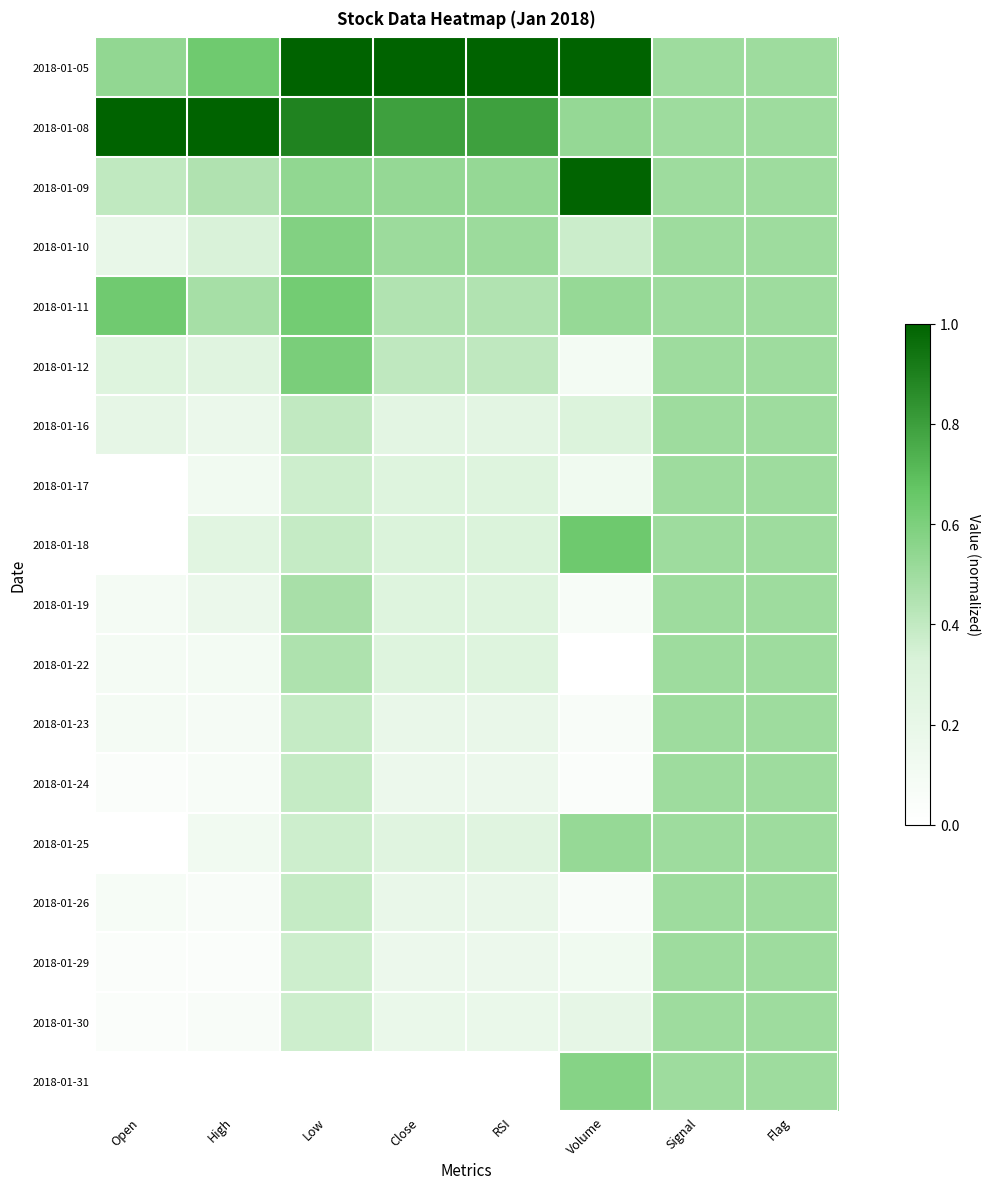

Reading left to right, list all the values displayed in this chart.

2018-01-05: Open=0.5	High=0.6	Low=1.0	Close=1.0	RSI=1.0	Volume=1.0	Signal=0.5	Flag=0.5
2018-01-08: Open=1.0	High=1.0	Low=0.9	Close=0.8	RSI=0.8	Volume=0.5	Signal=0.5	Flag=0.5
2018-01-09: Open=0.4	High=0.4	Low=0.5	Close=0.5	RSI=0.5	Volume=1.0	Signal=0.5	Flag=0.5
2018-01-10: Open=0.2	High=0.3	Low=0.6	Close=0.5	RSI=0.5	Volume=0.4	Signal=0.5	Flag=0.5
2018-01-11: Open=0.6	High=0.5	Low=0.6	Close=0.4	RSI=0.4	Volume=0.5	Signal=0.5	Flag=0.5
2018-01-12: Open=0.3	High=0.3	Low=0.6	Close=0.4	RSI=0.4	Volume=0.1	Signal=0.5	Flag=0.5
2018-01-16: Open=0.2	High=0.2	Low=0.4	Close=0.2	RSI=0.2	Volume=0.3	Signal=0.5	Flag=0.5
2018-01-17: Open=0.0	High=0.1	Low=0.4	Close=0.3	RSI=0.3	Volume=0.1	Signal=0.5	Flag=0.5
2018-01-18: Open=0.0	High=0.3	Low=0.4	Close=0.3	RSI=0.3	Volume=0.6	Signal=0.5	Flag=0.5
2018-01-19: Open=0.1	High=0.2	Low=0.5	Close=0.3	RSI=0.3	Volume=0.1	Signal=0.5	Flag=0.5
2018-01-22: Open=0.1	High=0.1	Low=0.5	Close=0.3	RSI=0.3	Volume=0.0	Signal=0.5	Flag=0.5
2018-01-23: Open=0.1	High=0.1	Low=0.4	Close=0.2	RSI=0.2	Volume=0.1	Signal=0.5	Flag=0.5
2018-01-24: Open=0.0	High=0.1	Low=0.4	Close=0.2	RSI=0.2	Volume=0.0	Signal=0.5	Flag=0.5
2018-01-25: Open=0.0	High=0.1	Low=0.4	Close=0.3	RSI=0.3	Volume=0.5	Signal=0.5	Flag=0.5
2018-01-26: Open=0.1	High=0.1	Low=0.4	Close=0.2	RSI=0.2	Volume=0.1	Signal=0.5	Flag=0.5
2018-01-29: Open=0.0	High=0.0	Low=0.4	Close=0.2	RSI=0.2	Volume=0.1	Signal=0.5	Flag=0.5
2018-01-30: Open=0.0	High=0.1	Low=0.4	Close=0.2	RSI=0.2	Volume=0.2	Signal=0.5	Flag=0.5
2018-01-31: Open=0.0	High=0.0	Low=0.0	Close=0.0	RSI=0.0	Volume=0.6	Signal=0.5	Flag=0.5